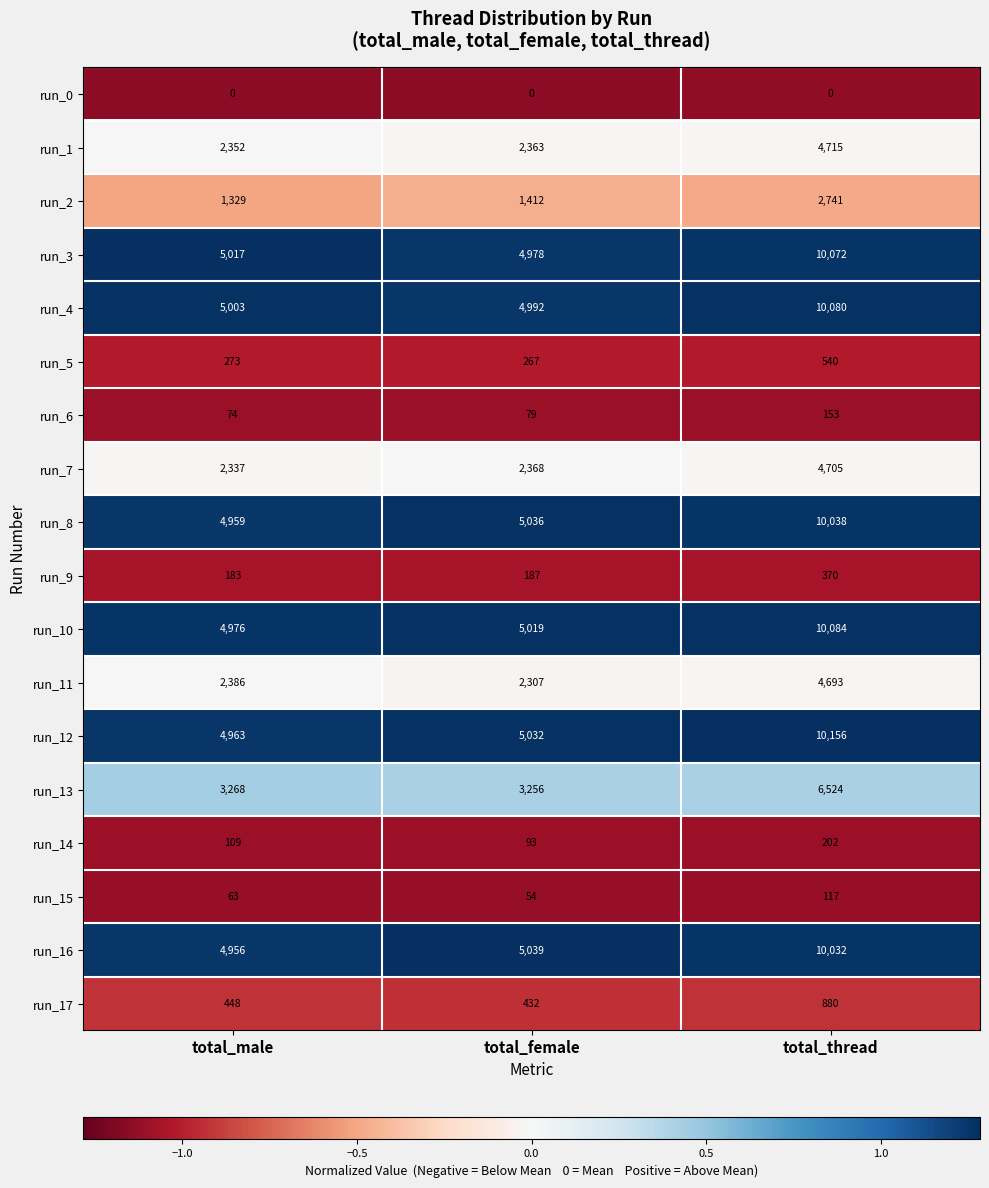

True or false: run_17 has a value of 596 at total_thread.

False